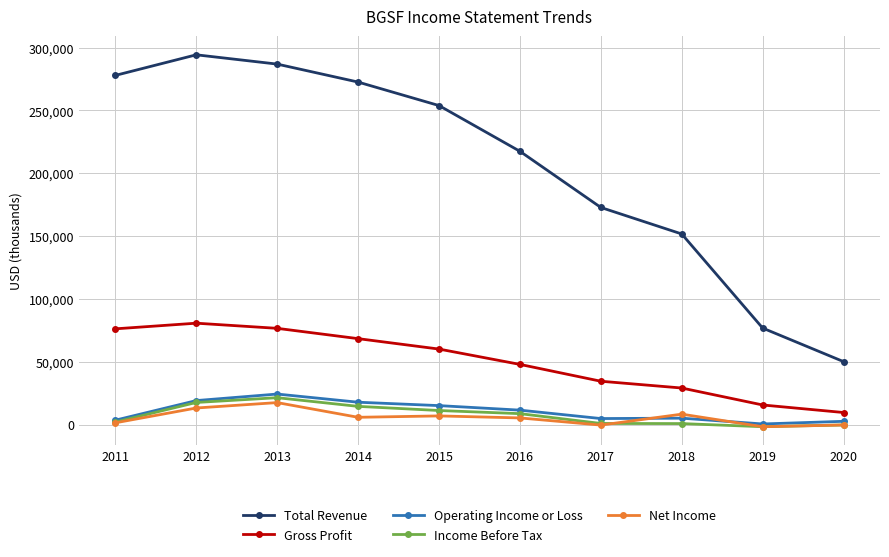

The value of Net Income at 2011 is 1400. True or false?

True